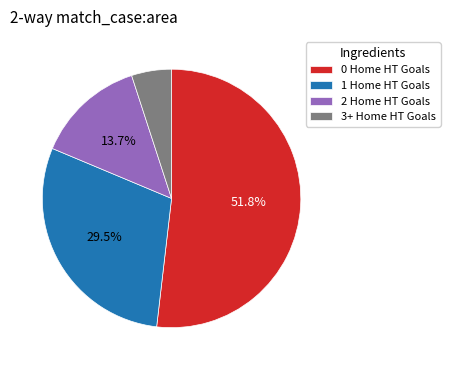

Which category has the smallest portion of the pie?

3+ Home HT Goals